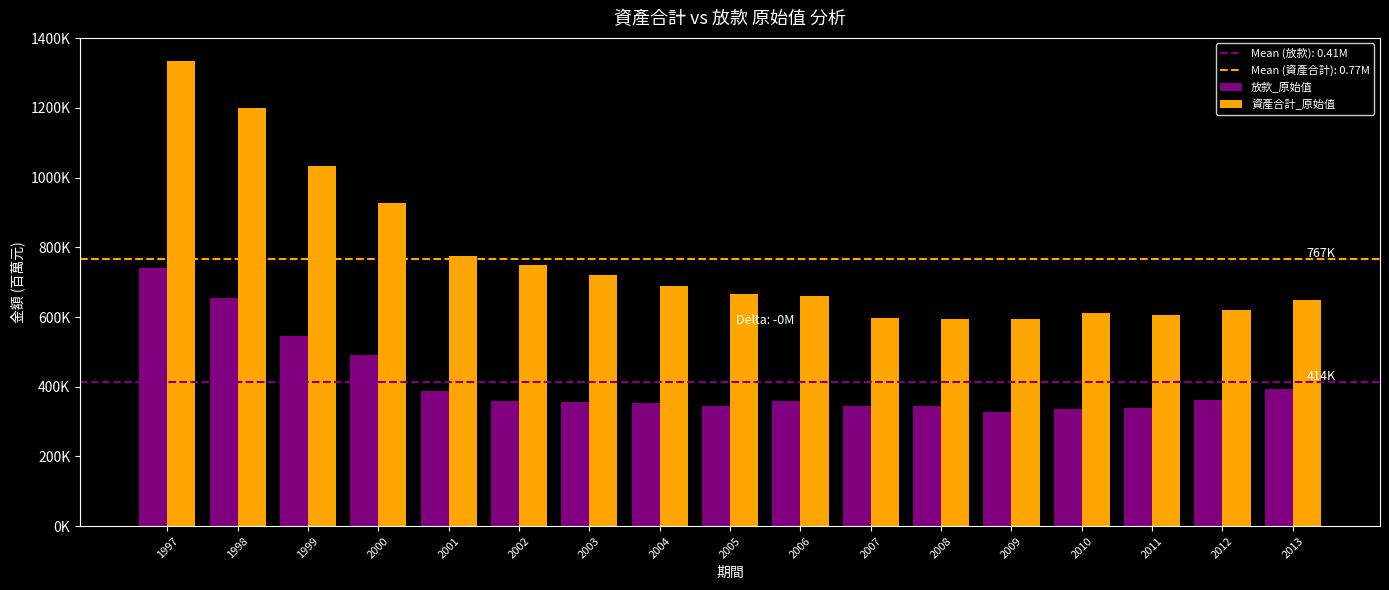

What is the average value of the 放款_原始值 series?

414347